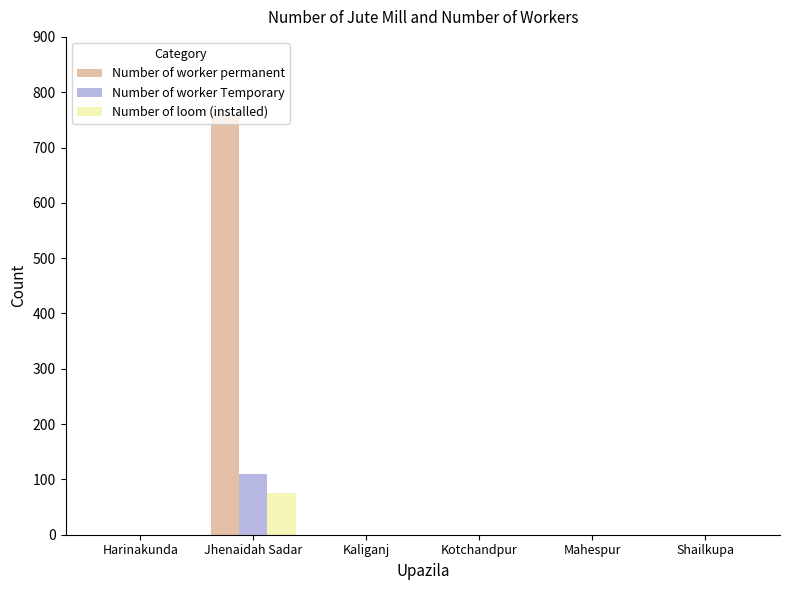

How many data points in Number of worker permanent are above 0?

1